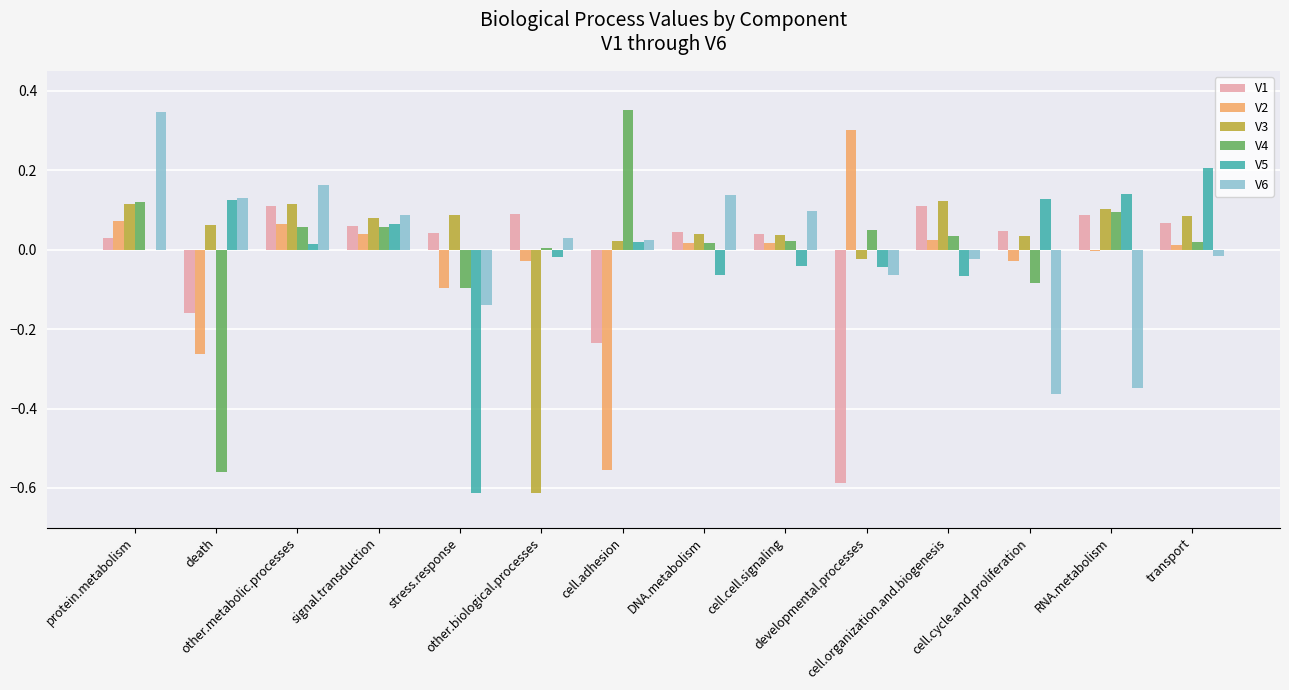

The value of V1 at cell.adhesion is -0.2. True or false?

True